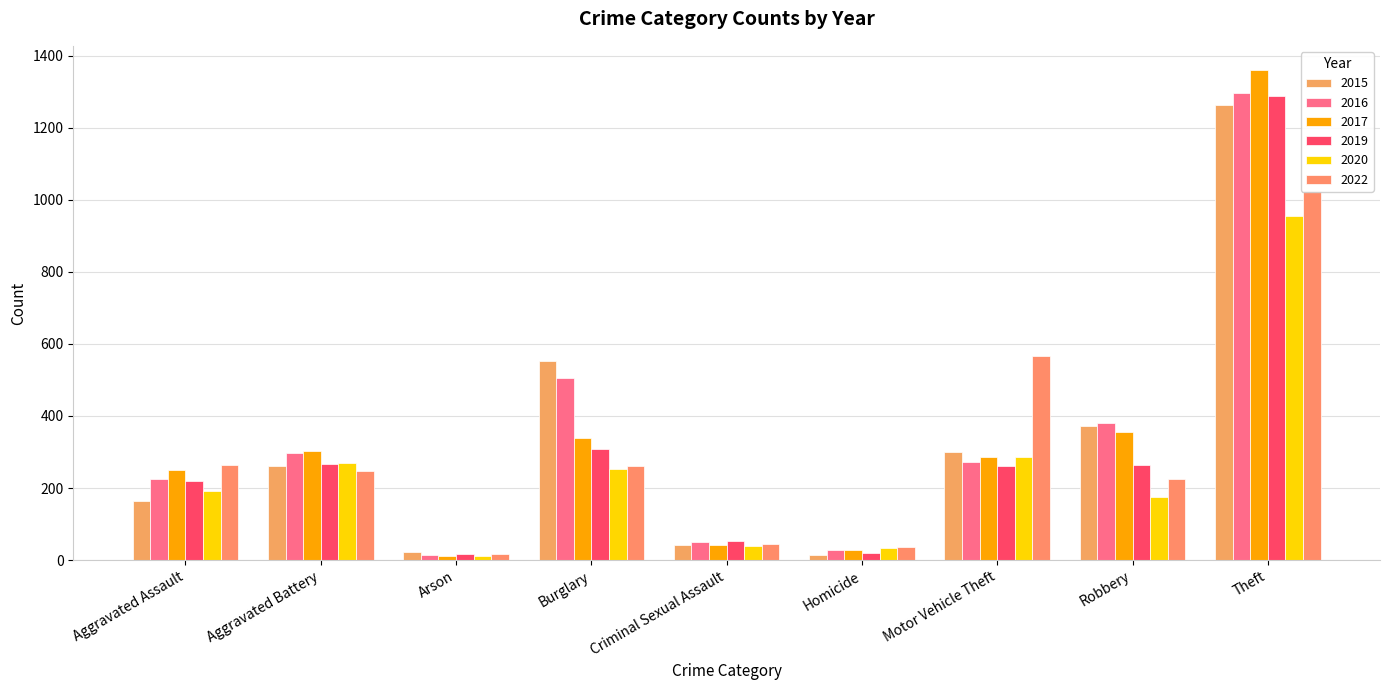

What is the value of the 2022 bar at the 1st from the left?

264